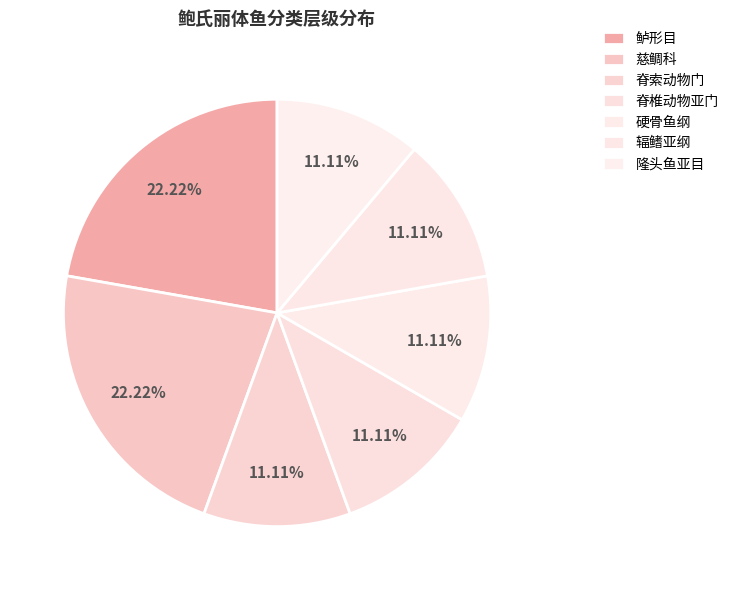

True or false: 脊椎动物亚门 accounts for 1% of the total.

False